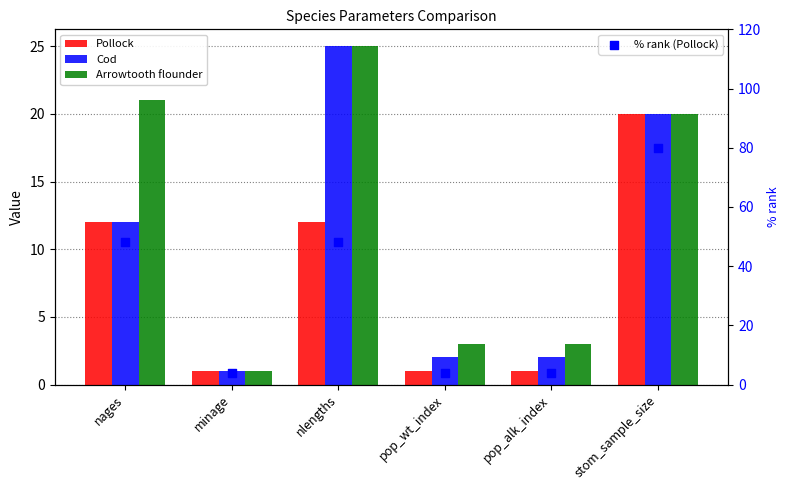

Which series contains the highest Y value?

% rank (Pollock)